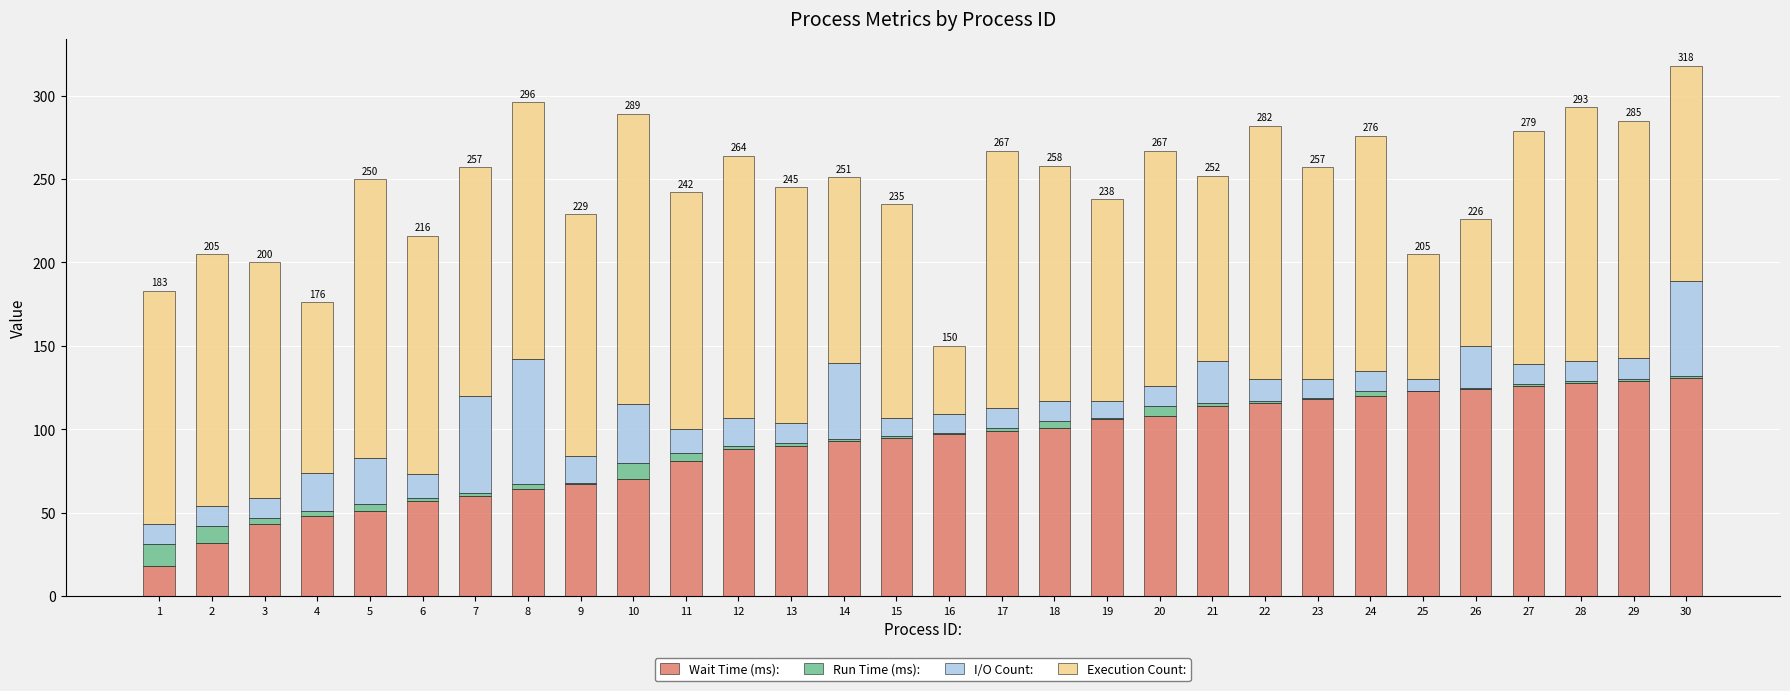

Count the number of categories in the chart.

30